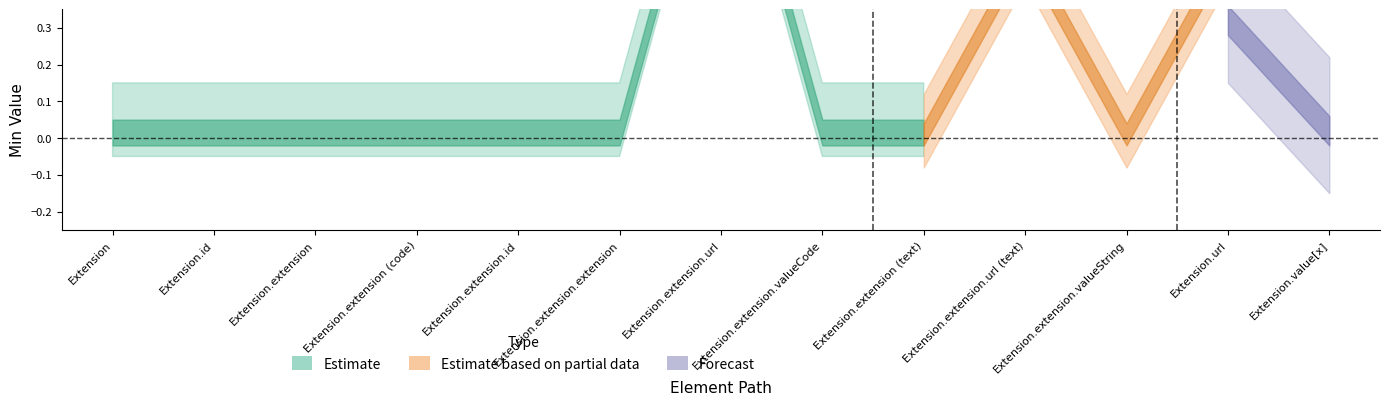

At which label is Min_values closest to 0?

Extension